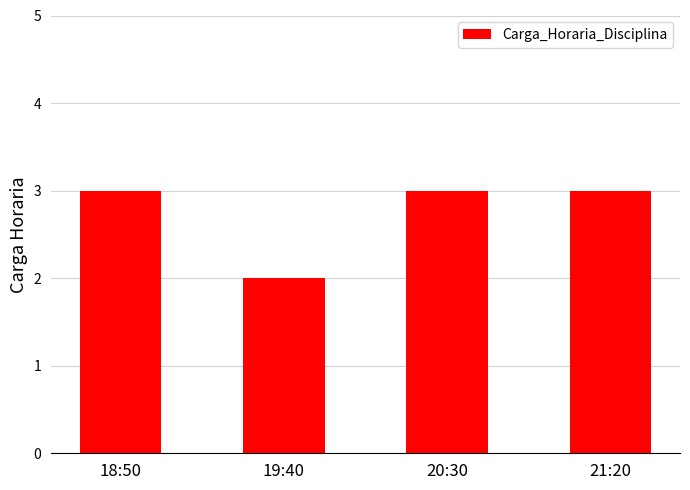

What is the difference between the second highest and minimum values?

1